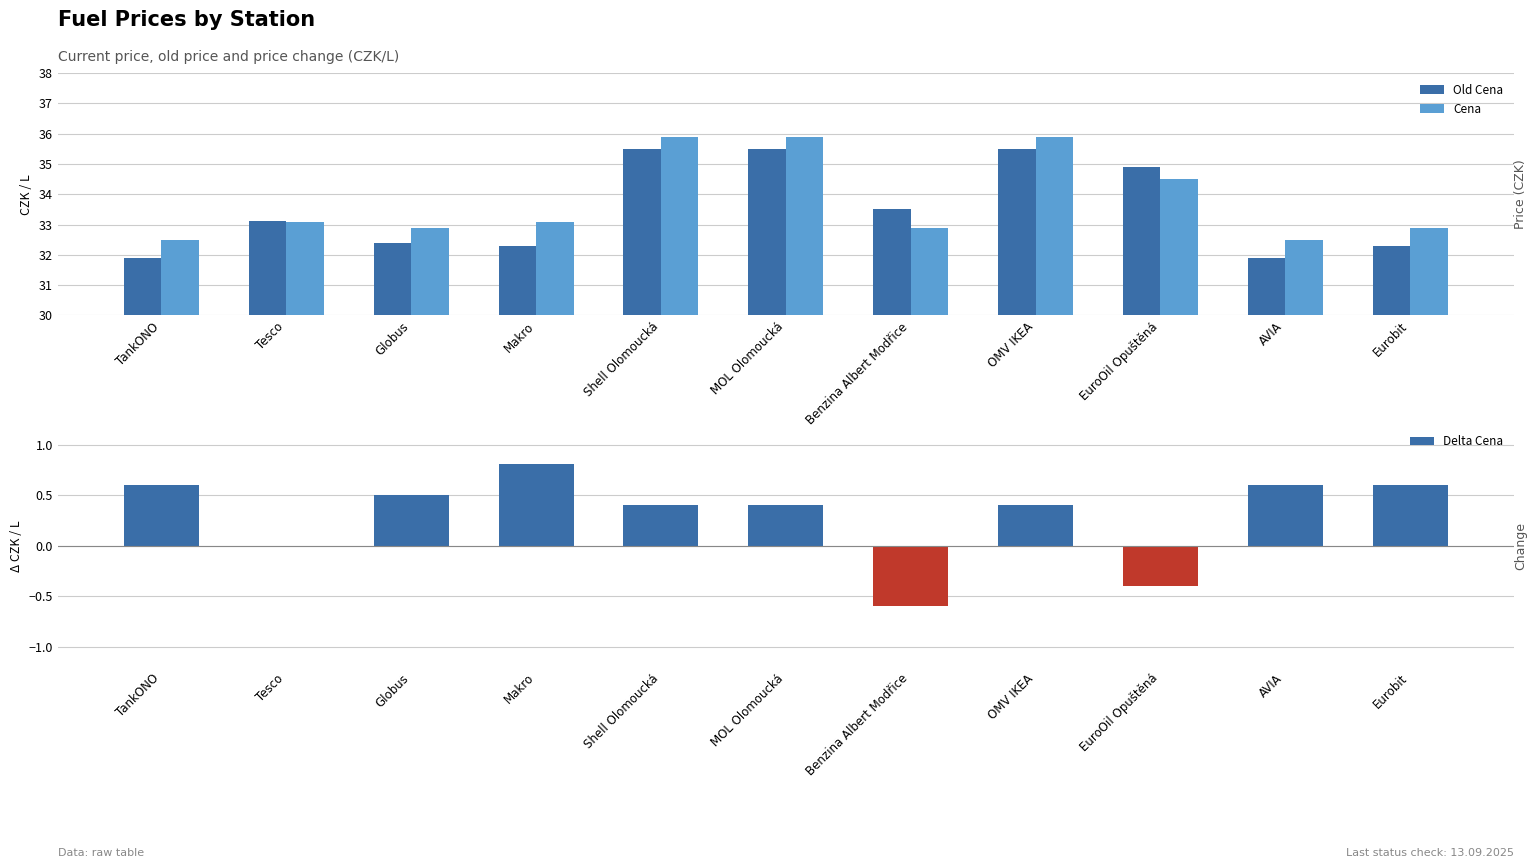

Between Tesco and MOL Olomoucká, which series saw the biggest shift?

Cena